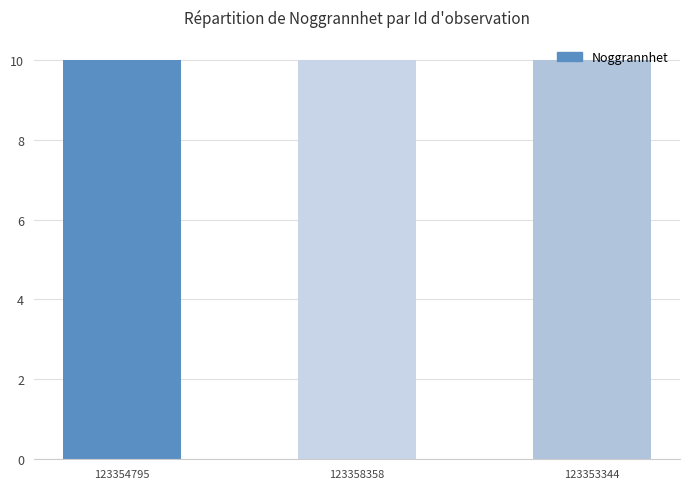

What is the label of the 3rd bar from the left?

123353344